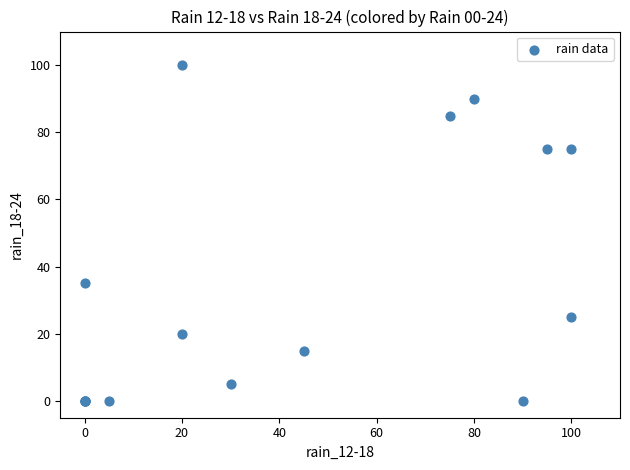

What Y value in the scatter plot is closest to 50?

35